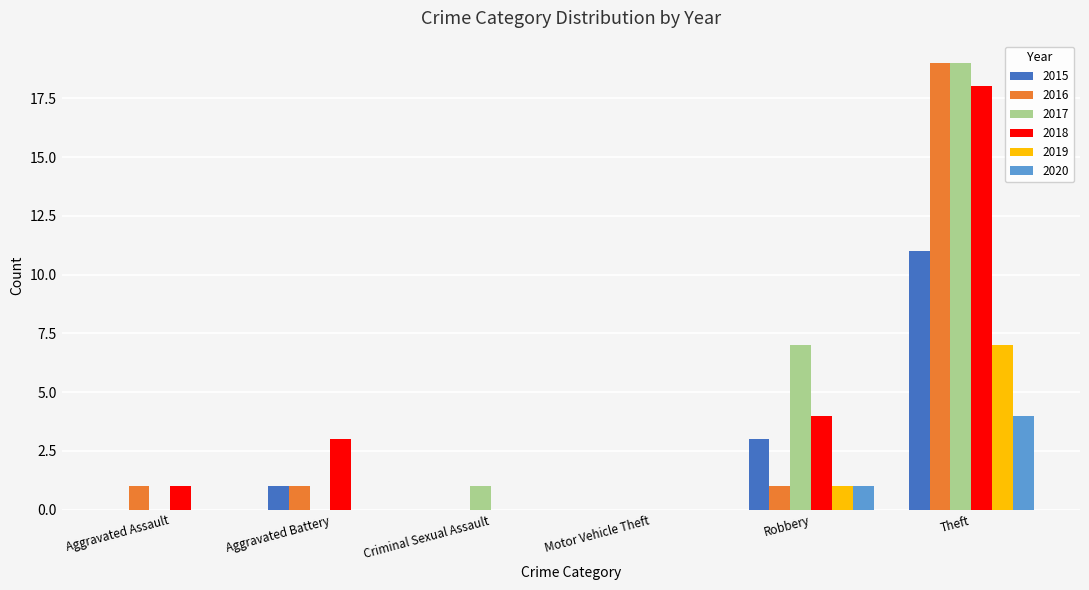

Count the number of categories in the chart.

6